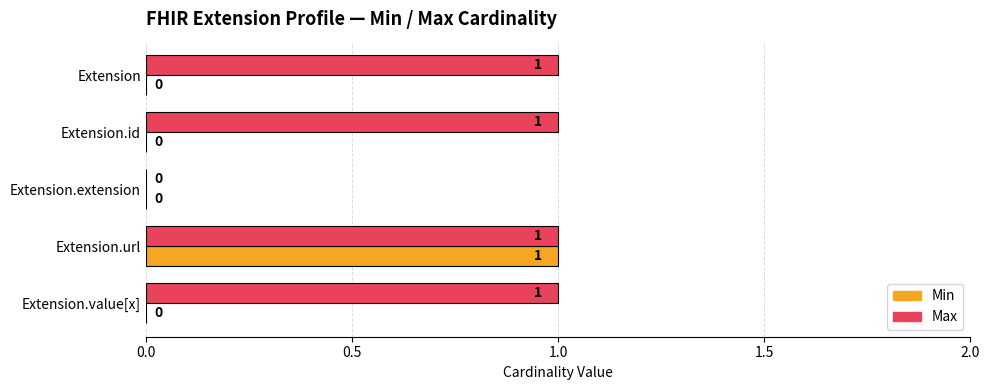

The value of Max at Extension.id is 2. True or false?

False